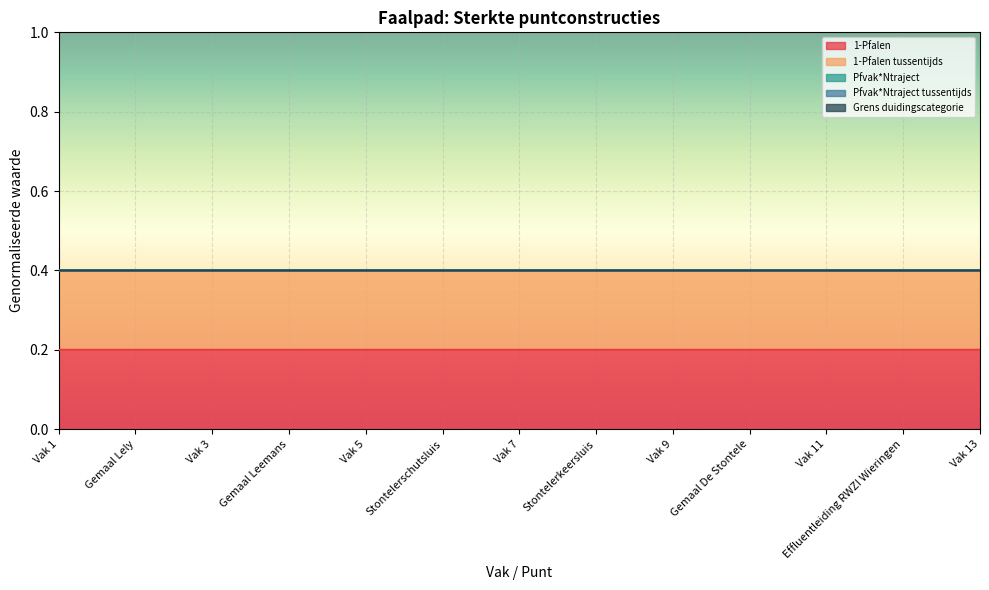

At which category is the sum across all series the highest?

Stontelerkeersluis